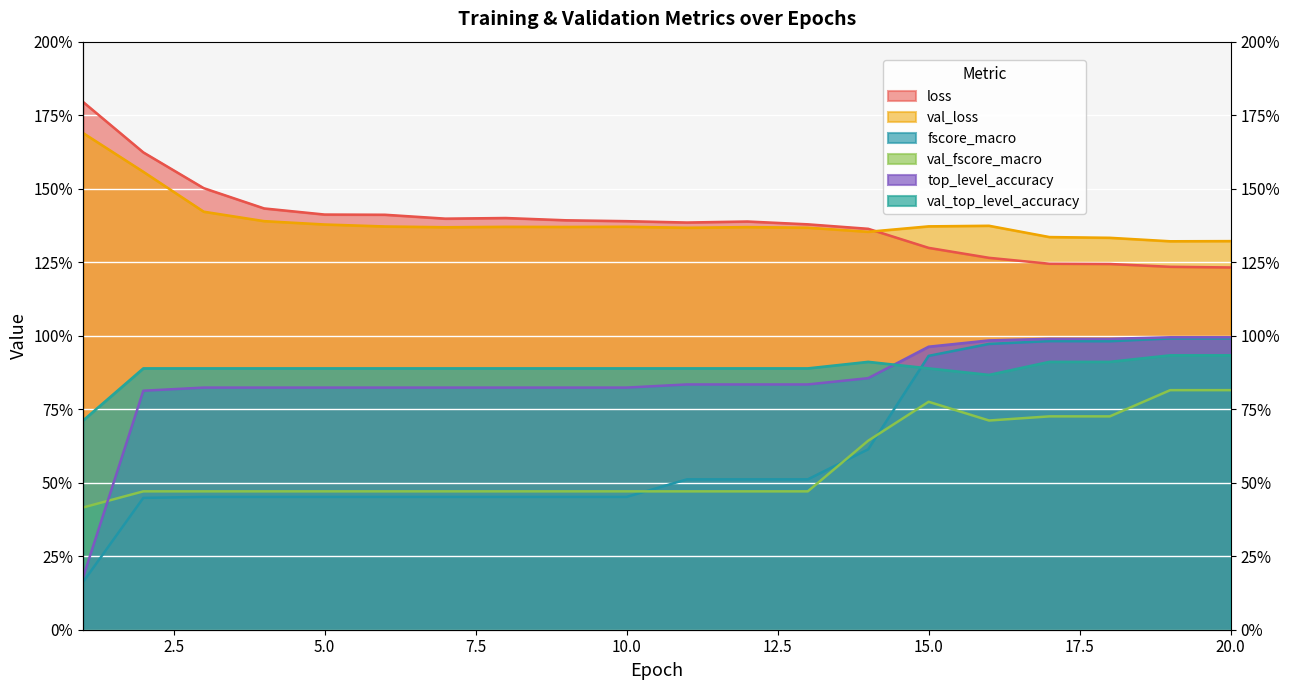

What is the greatest value displayed?

1.8